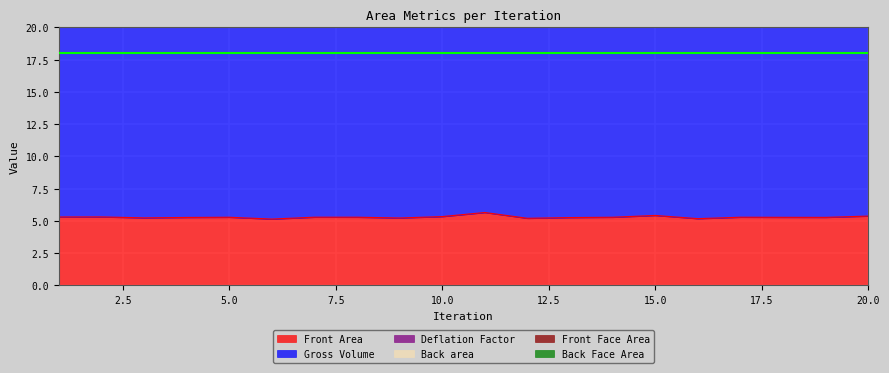

Reading right to left, extract all data points from this chart.

Front Area: 20=5.4	19=5.3	18=5.3	17=5.3	16=5.2	15=5.4	14=5.3	13=5.3	12=5.2	11=5.6	10=5.3	9=5.2	8=5.3	7=5.3	6=5.1	5=5.3	4=5.3	3=5.2	2=5.3	1=5.3
Gross Volume: 20=21.5	19=21.1	18=21.1	17=21.1	16=20.7	15=21.7	14=21.1	13=21.0	12=20.8	11=22.6	10=21.3	9=20.9	8=21.1	7=21.1	6=20.5	5=21.1	4=21.0	3=20.9	2=21.2	1=21.2
Deflation Factor: 20=22.2	19=21.8	18=21.8	17=21.9	16=21.4	15=22.4	14=21.9	13=21.8	12=21.5	11=23.3	10=22.1	9=21.6	8=21.9	7=21.9	6=21.3	5=21.9	4=21.8	3=21.7	2=22.0	1=21.9